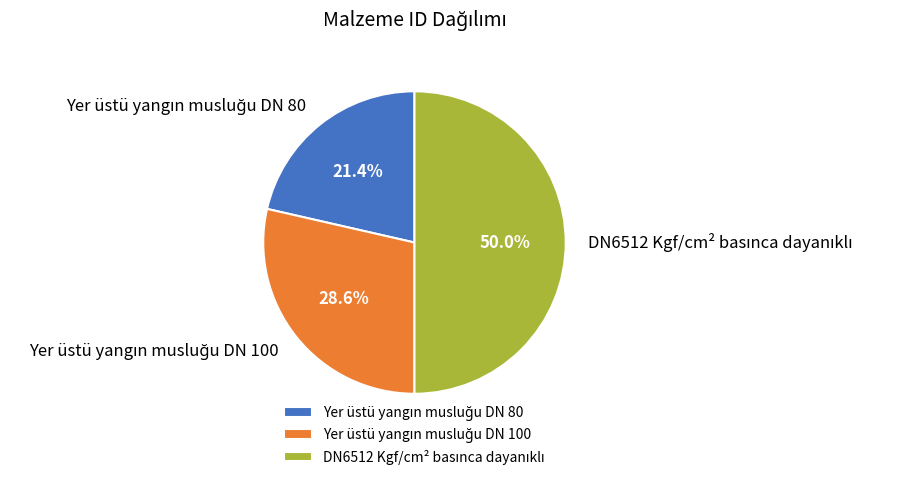

How many segments does this pie chart have?

3